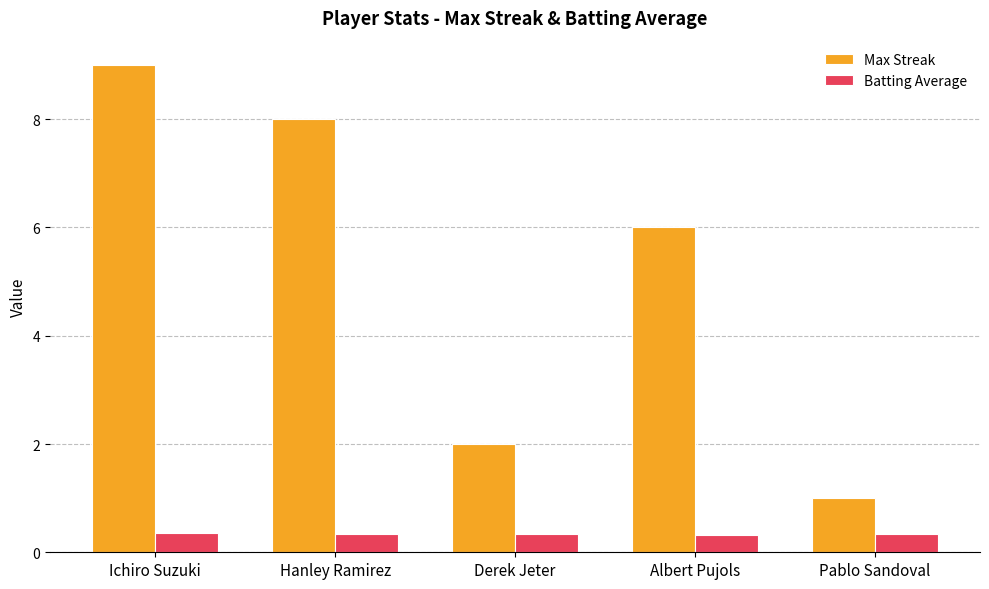

Read the Max Streak value at Derek Jeter.

2.0